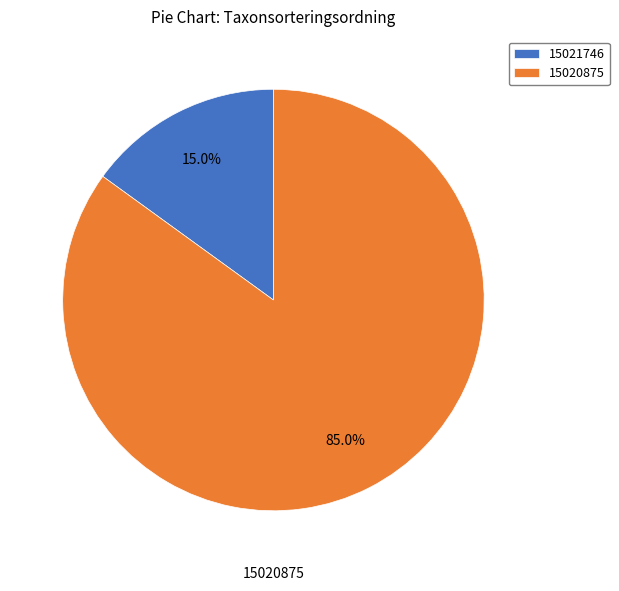

True or false: 15020875 accounts for 94% of the total.

False